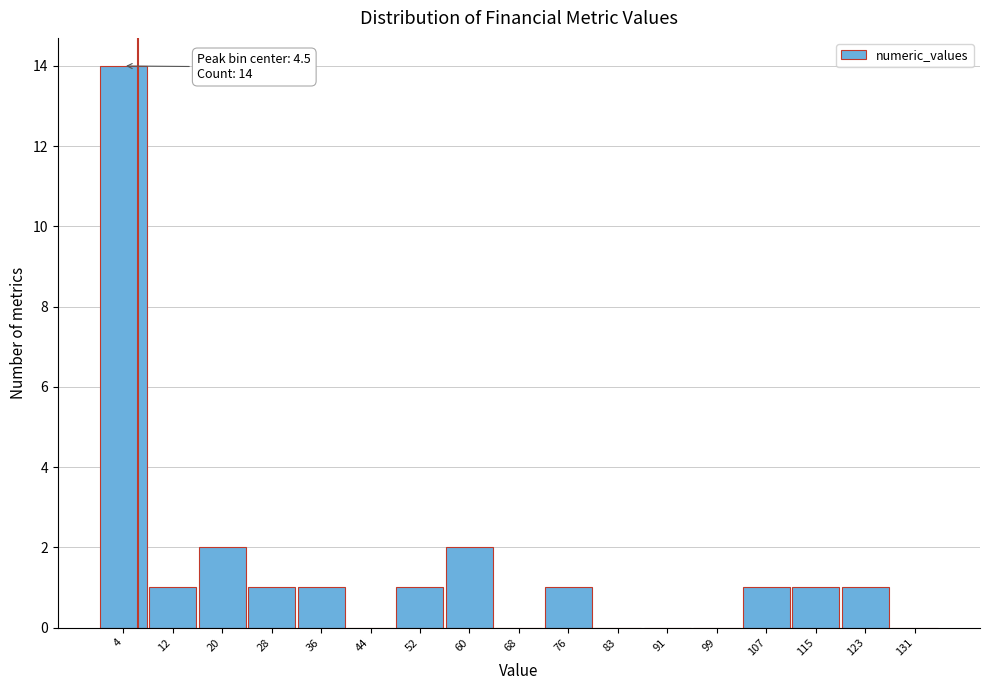

Over which range of the x-axis is the bar tallest?

1 to 8